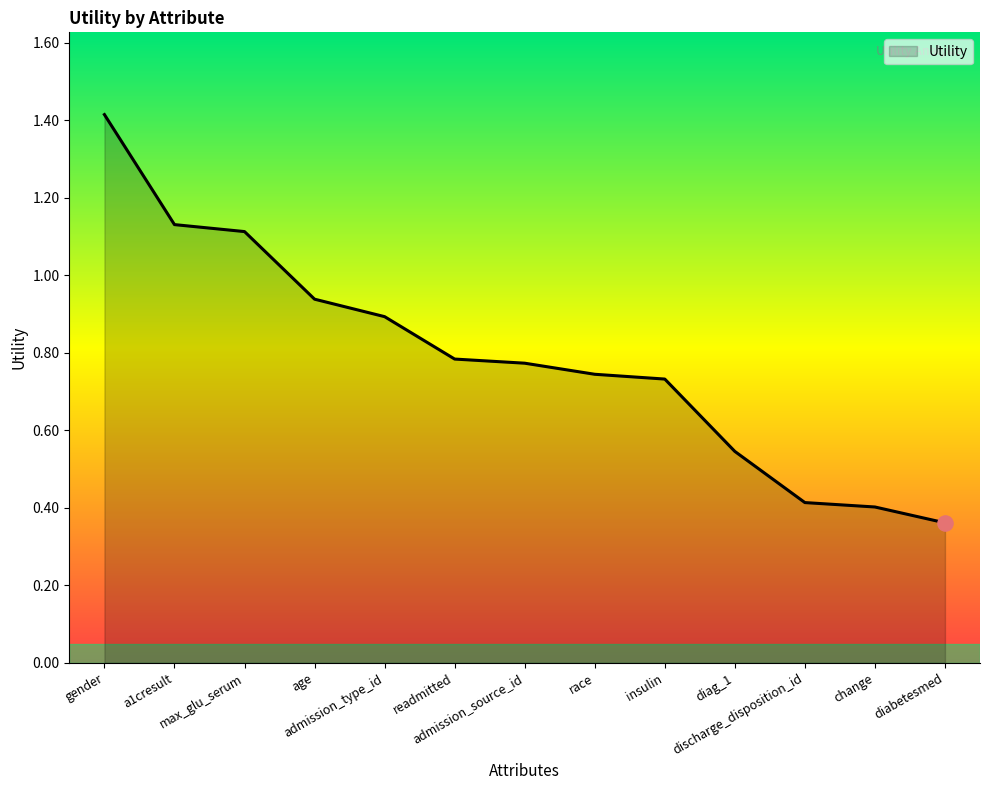

Which has a higher value, race or admission_source_id?

admission_source_id